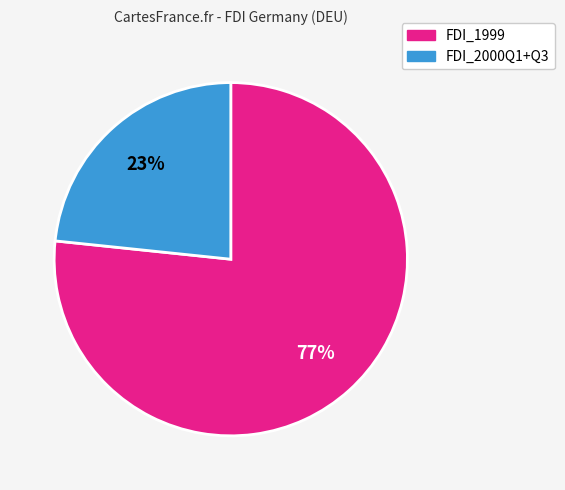

To the nearest percent, what is the average slice percentage?

50%